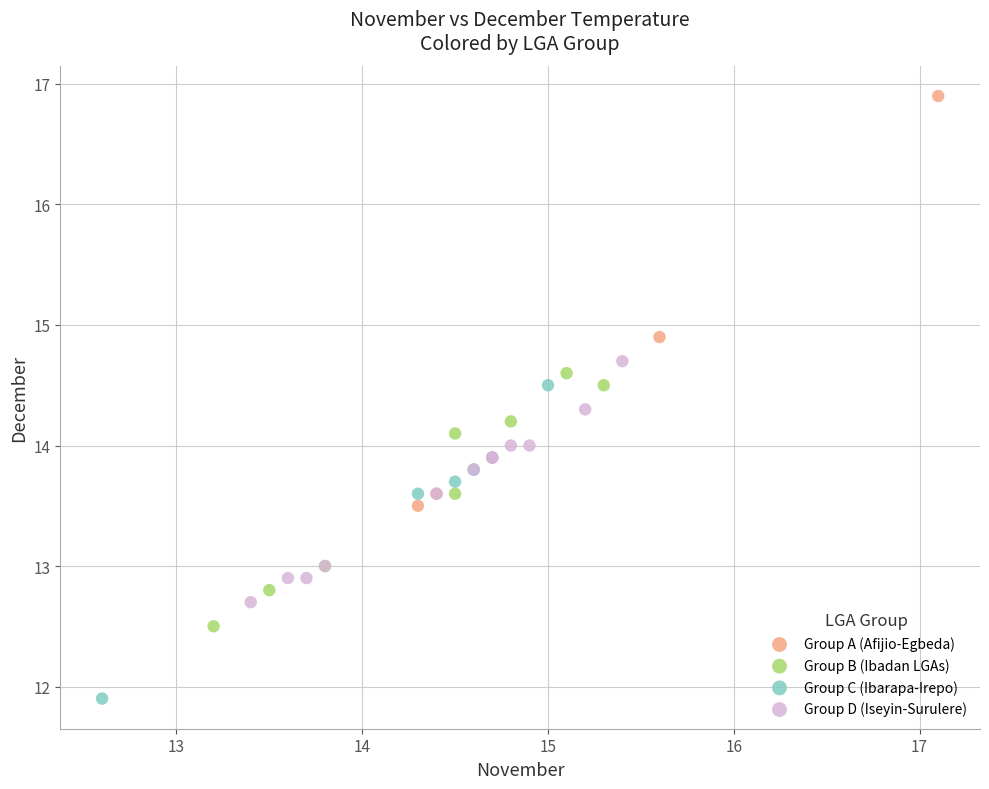

Which series contains the highest Y value?

Group A (Afijio-Egbeda)